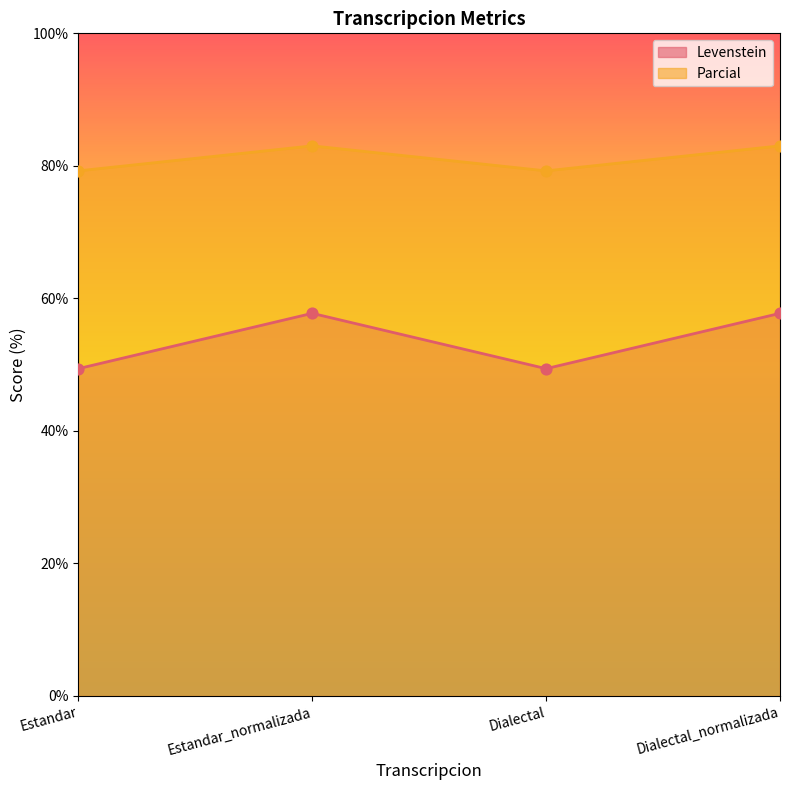

At which category is the sum across all series the highest?

Estandar_normalizada